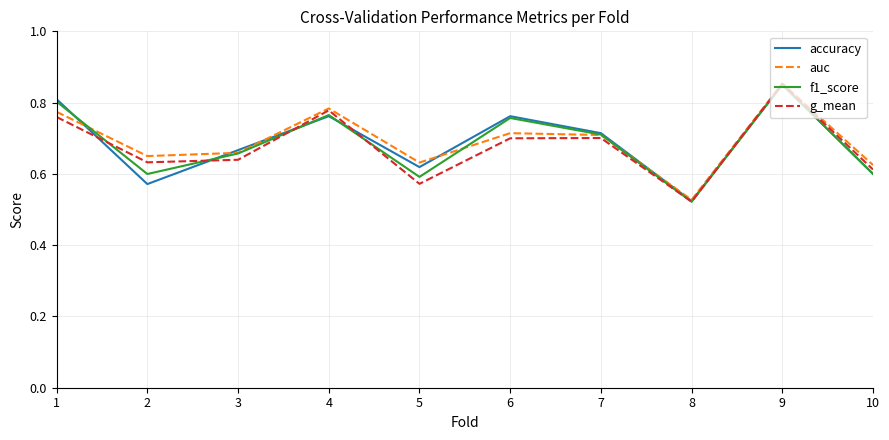

Is it true that f1_score equals 0.3 at 9?

False